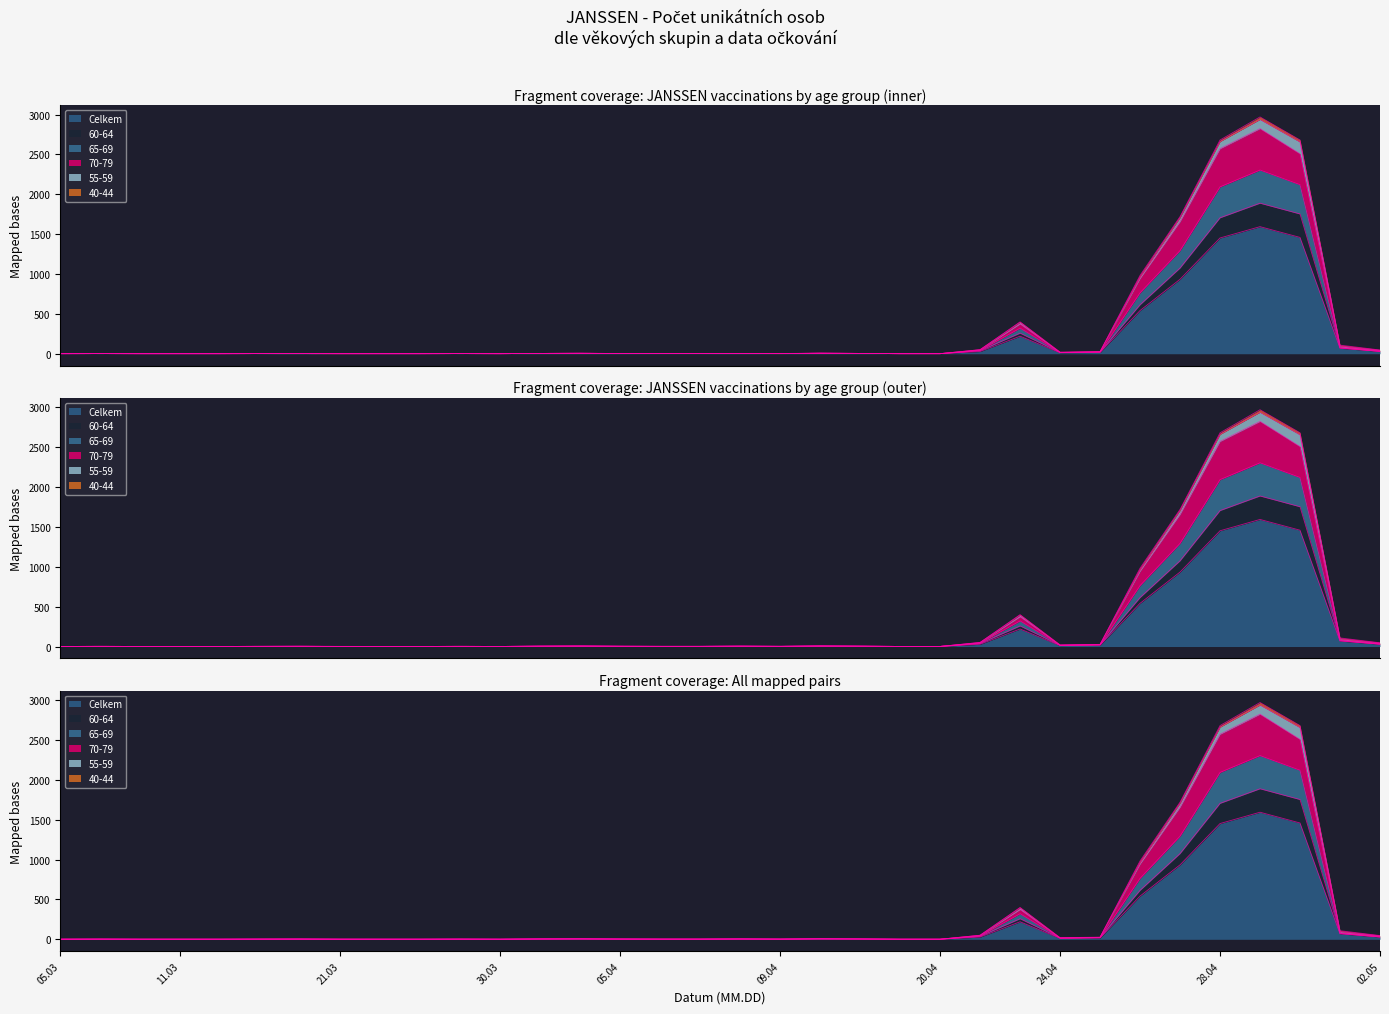

At which label does 70-79 reach its peak?

29.04.2021